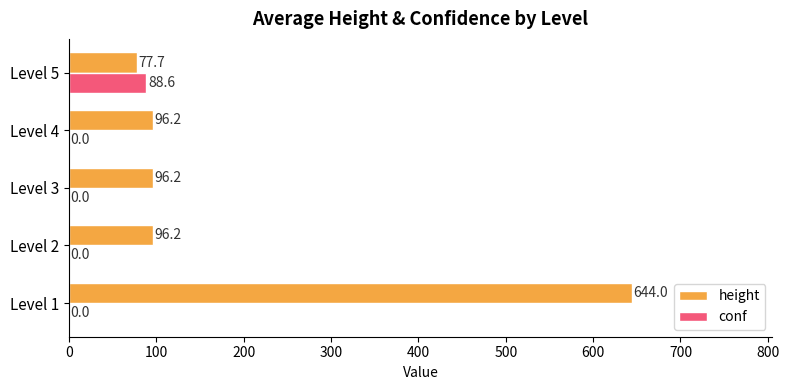

How many data points in conf are above 0?

1